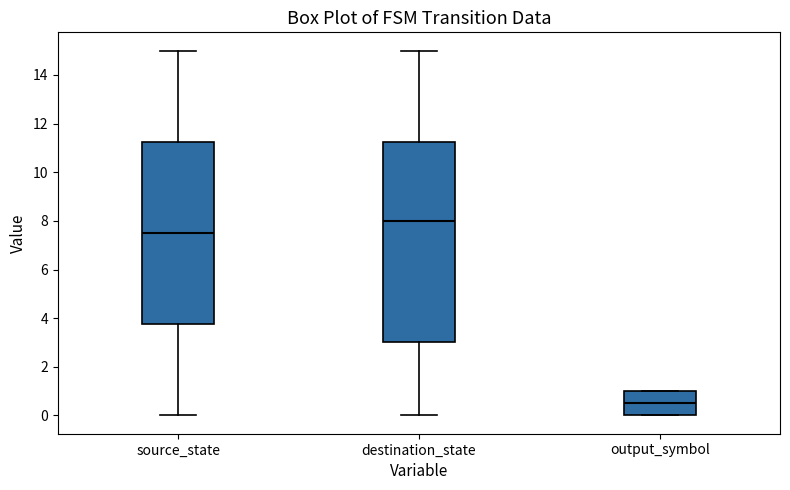

Reading left to right, transcribe this box plot: for each box, give where its median line is, the range the box spans, and where its two whiskers end, as read against the y-axis. The values are not printed on the chart, so give them approximately, as read against the axis.

source_state: median 7.6, box 3.8 to 11.2, whiskers 0.0 to 15.0
destination_state: median 8.0, box 3.0 to 11.2, whiskers 0.0 to 15.0
output_symbol: median 0.6, box 0.0 to 1.0, whiskers 0.0 to 1.0